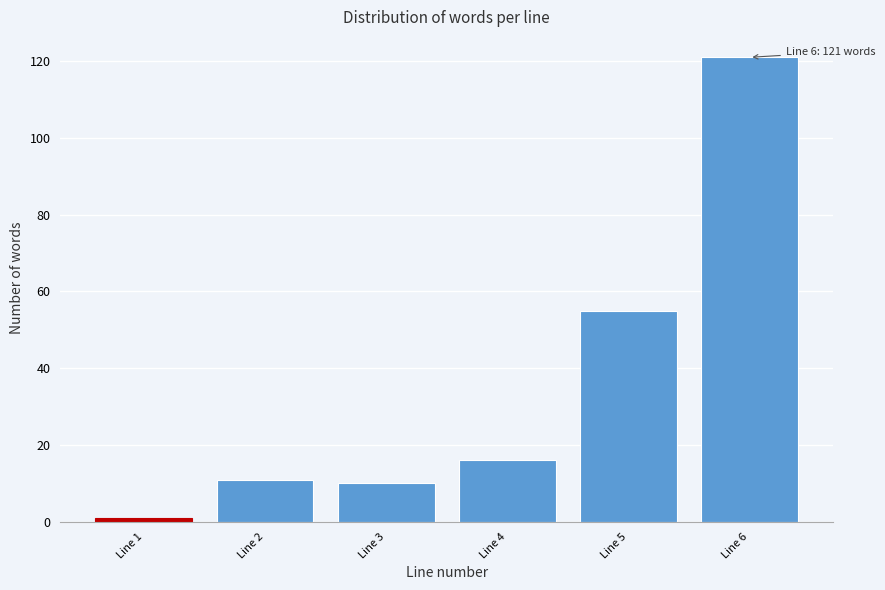

Reading left to right, what are all the values shown in this chart?

Line 1=1	Line 2=11	Line 3=10	Line 4=16	Line 5=55	Line 6=121